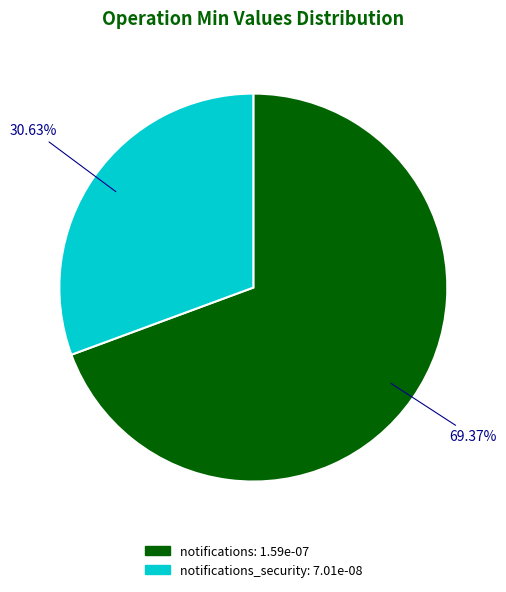

How many slices are in this pie chart?

2